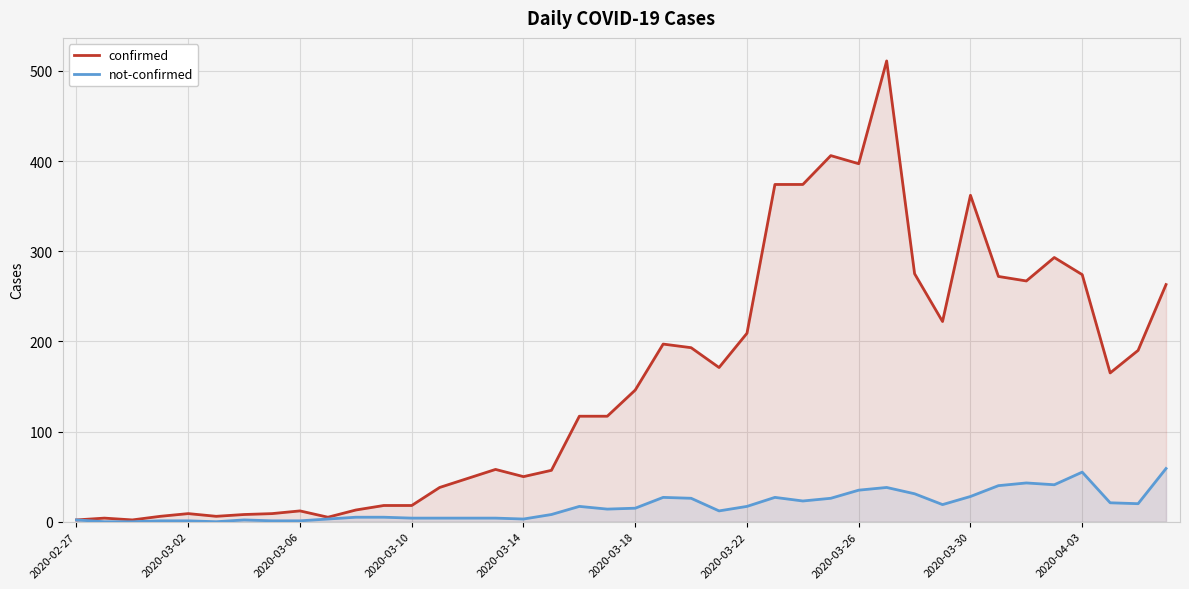

Rank the series by their average value, from lowest to highest.

not-confirmed, confirmed